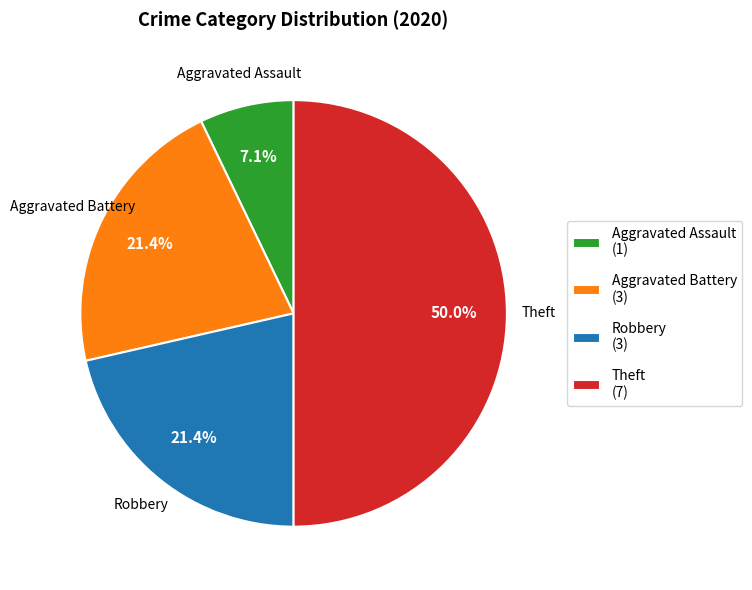

How many segments does this pie chart have?

4